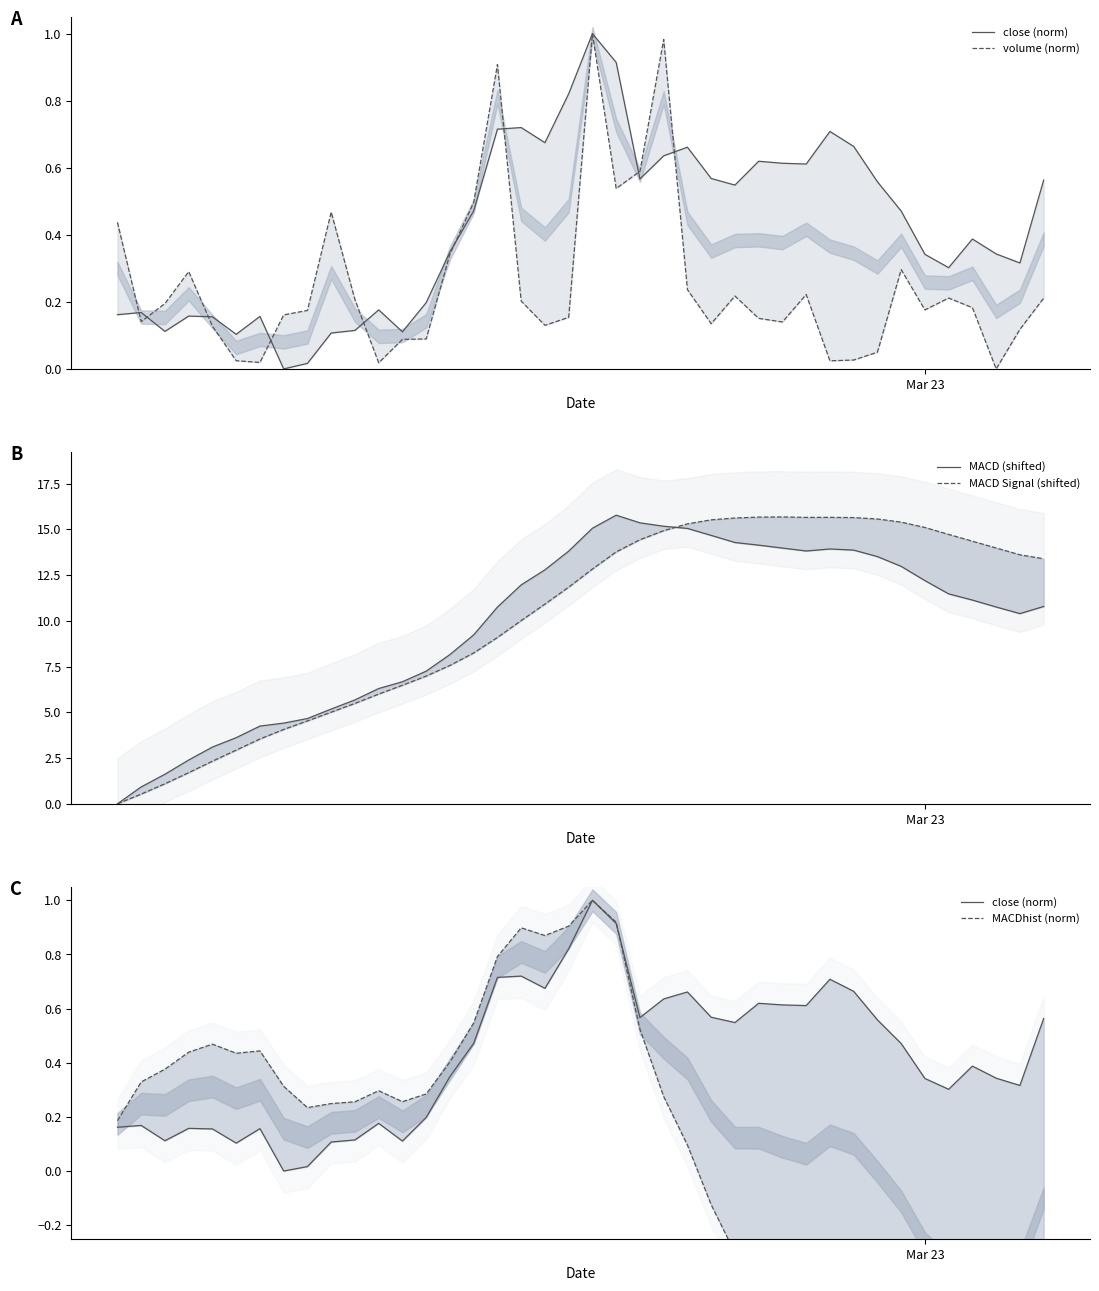

What is the difference between the maximum and second lowest values in the MACD (shifted) series?

14.8